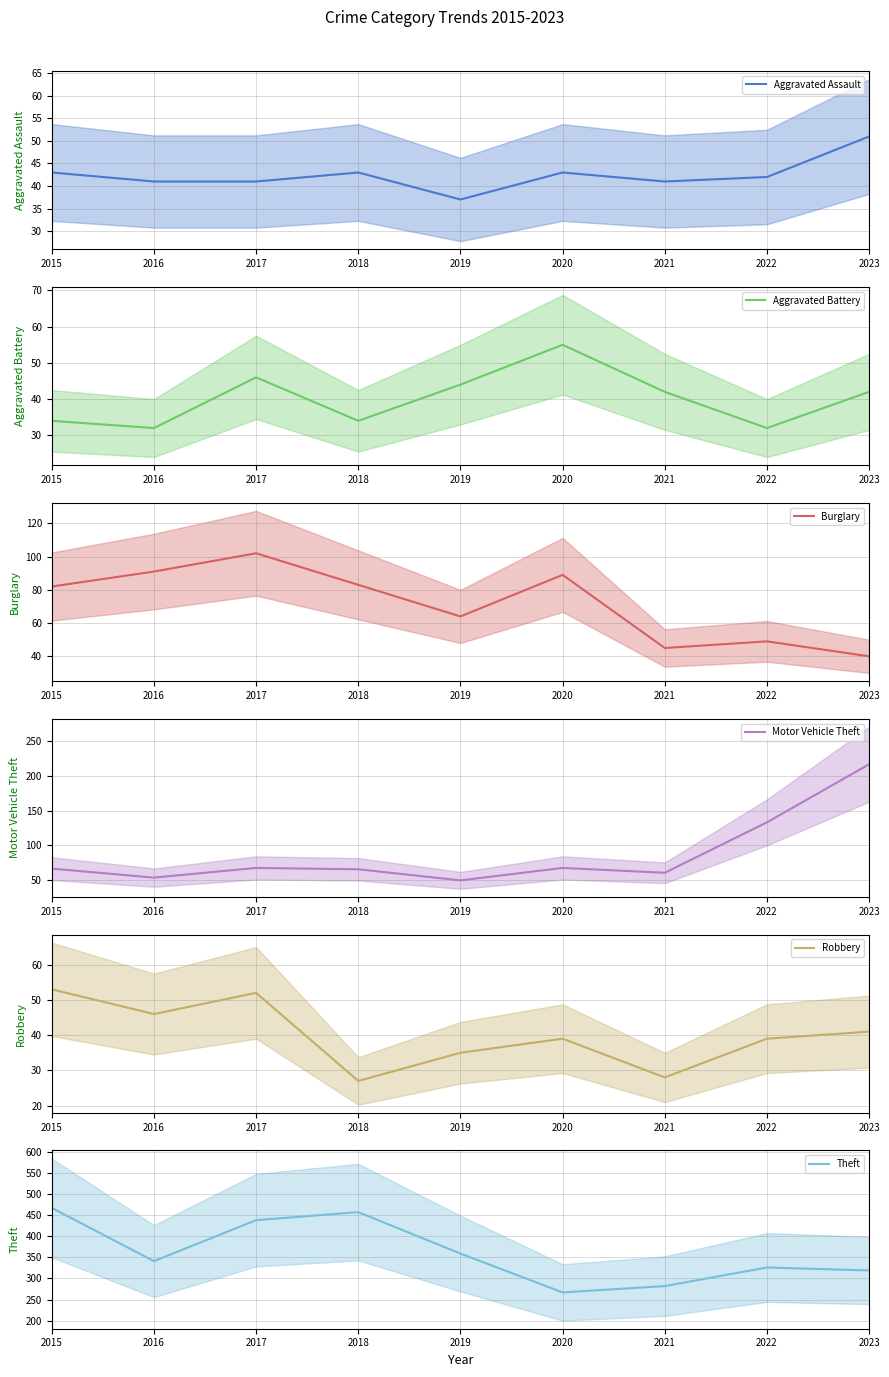

Where does the Theft series first go above 341?

2015